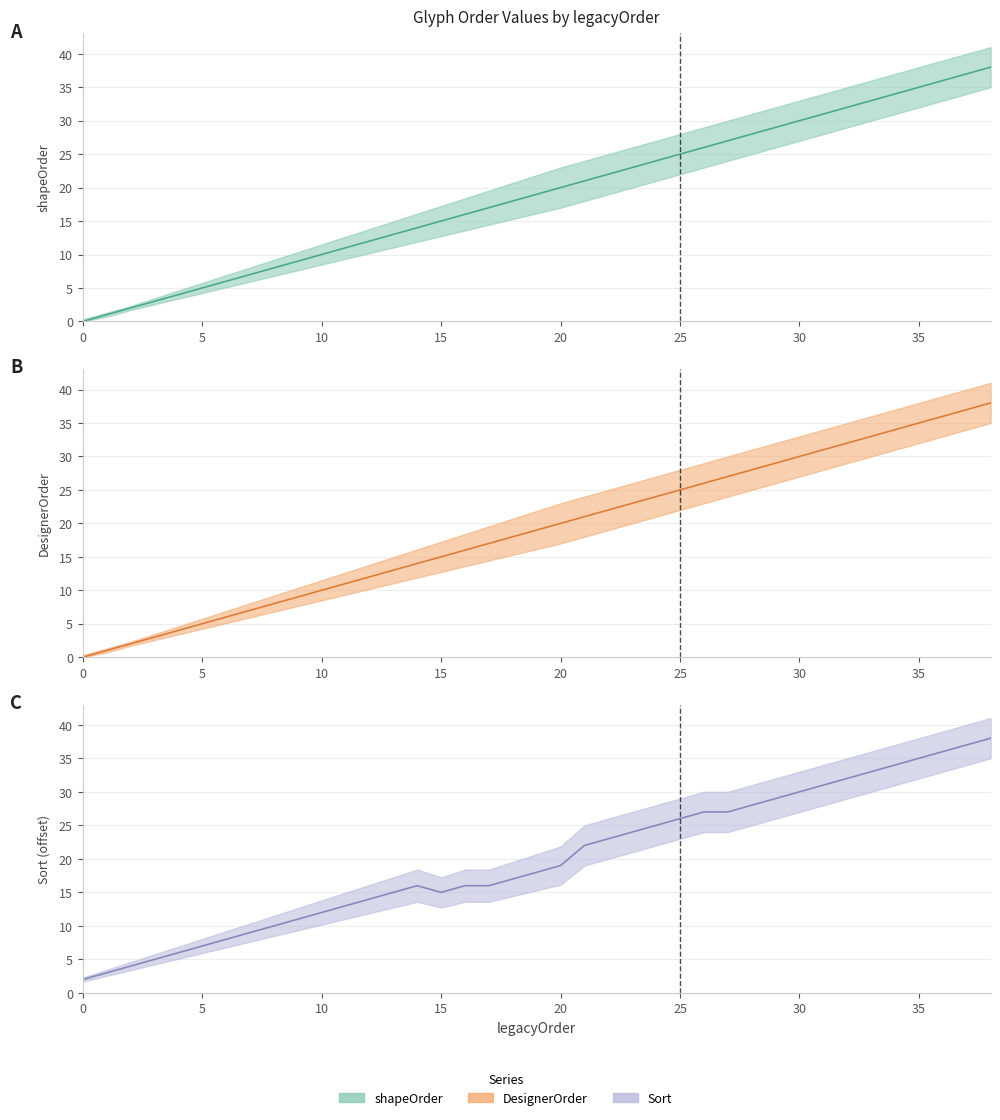

Count the number of data series in this chart.

3